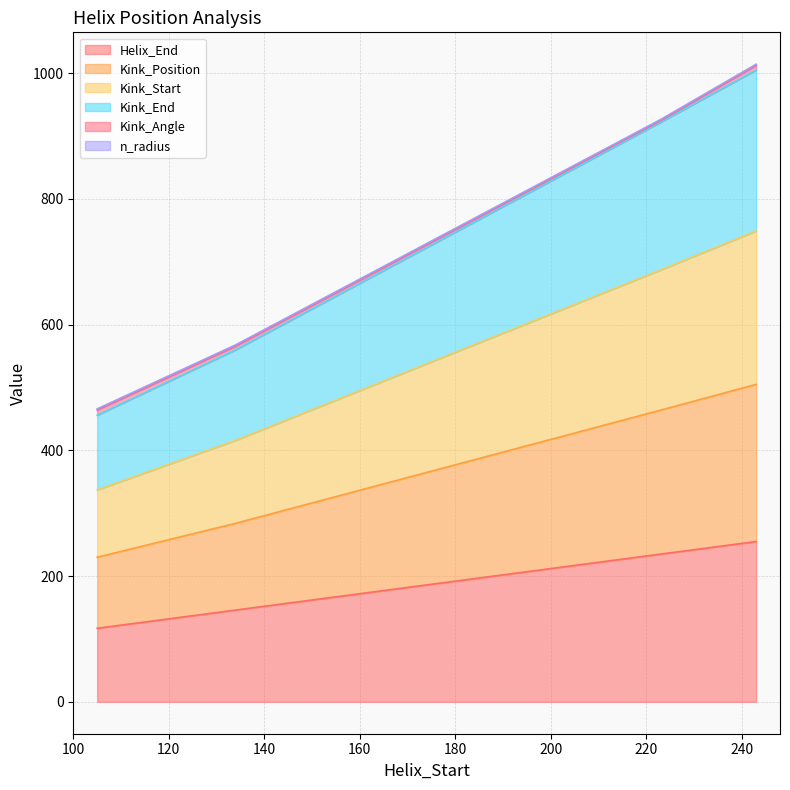

At which label is Kink_End closest to 740?

134